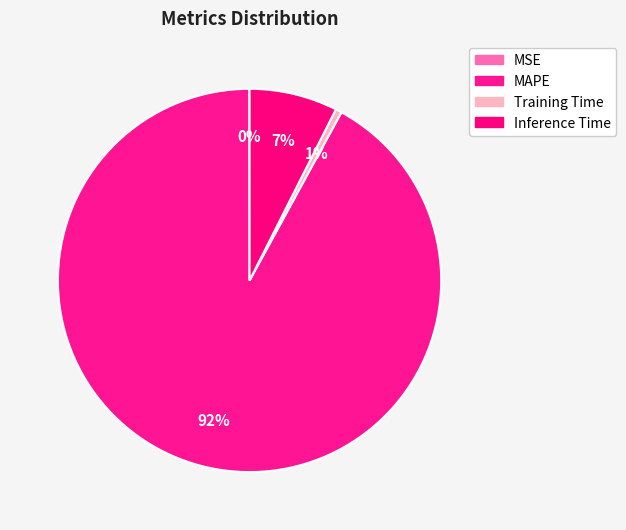

What is the largest slice in the pie chart?

MAPE